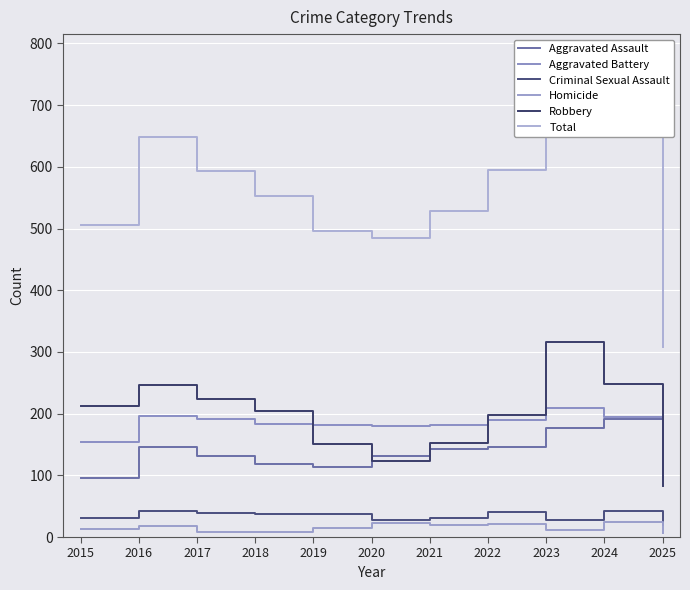

Count the number of data series in this chart.

6